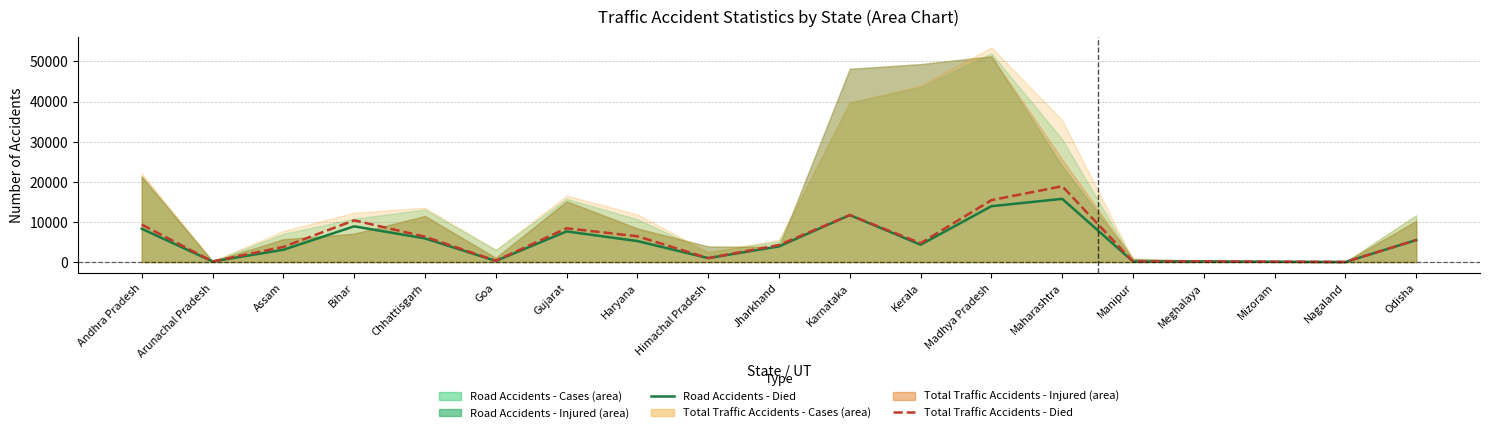

What is the maximum value for Total Traffic Accidents - Died?

18893